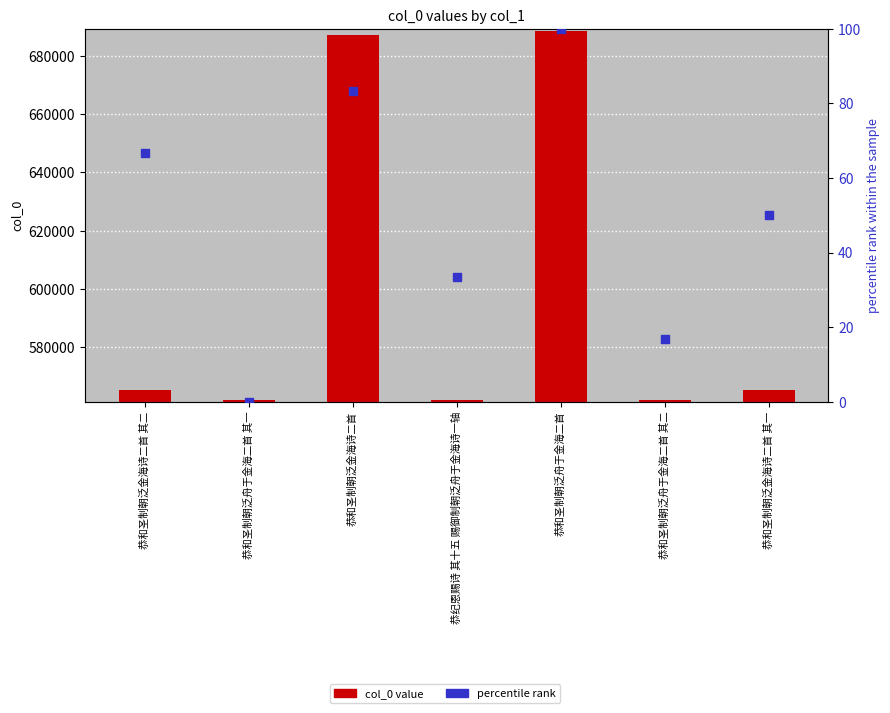

What are all the series names shown in the legend?

col_0 value, percentile rank